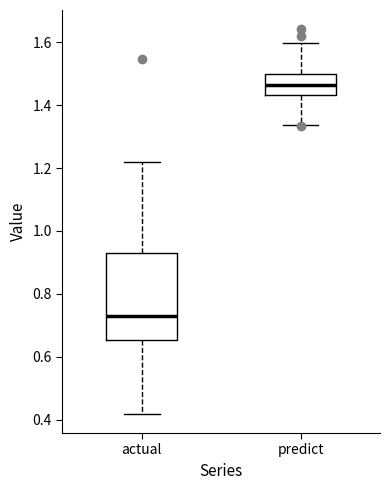

Comparing the boxes themselves (not the whiskers), which one is the tallest?

actual